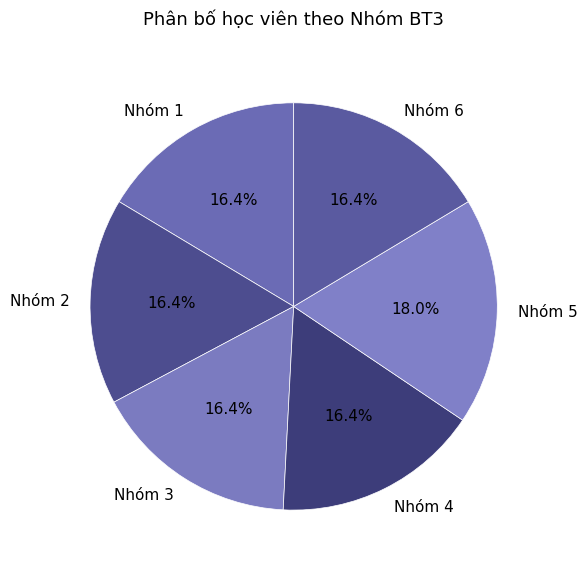

True or false: Nhóm 5 accounts for 18% of the total.

True